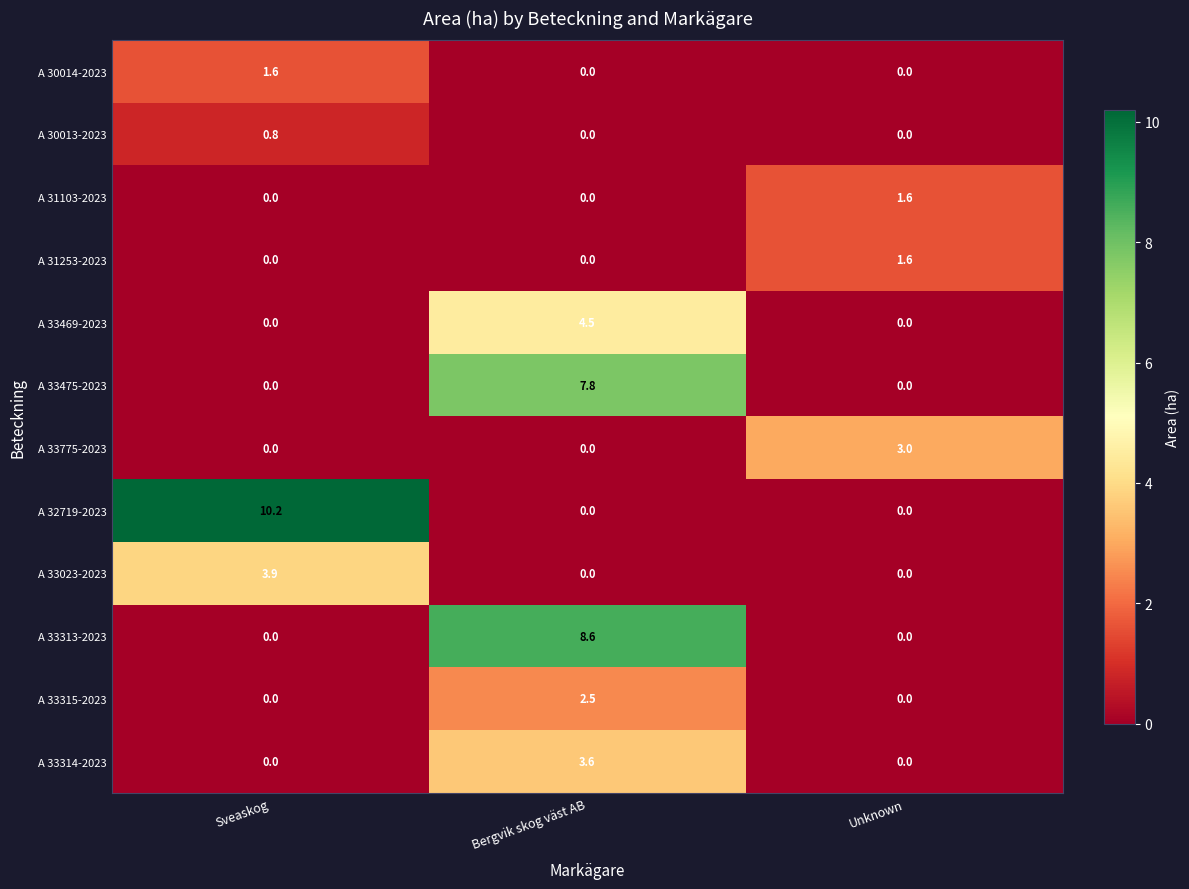

True or false: A 30014-2023 has a value of 0.0 at Bergvik skog väst AB.

True